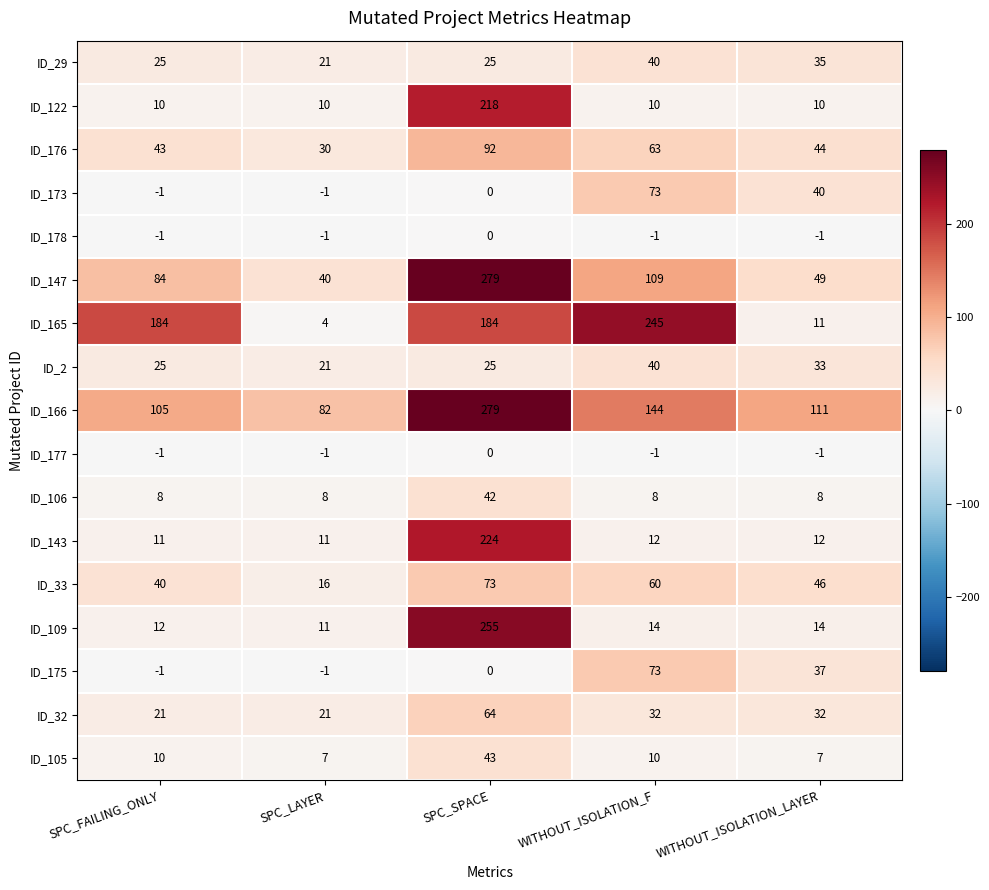

List the labels in order of ID_33 value, smallest first.

SPC_LAYER, SPC_FAILING_ONLY, WITHOUT_ISOLATION_LAYER, WITHOUT_ISOLATION_F, SPC_SPACE